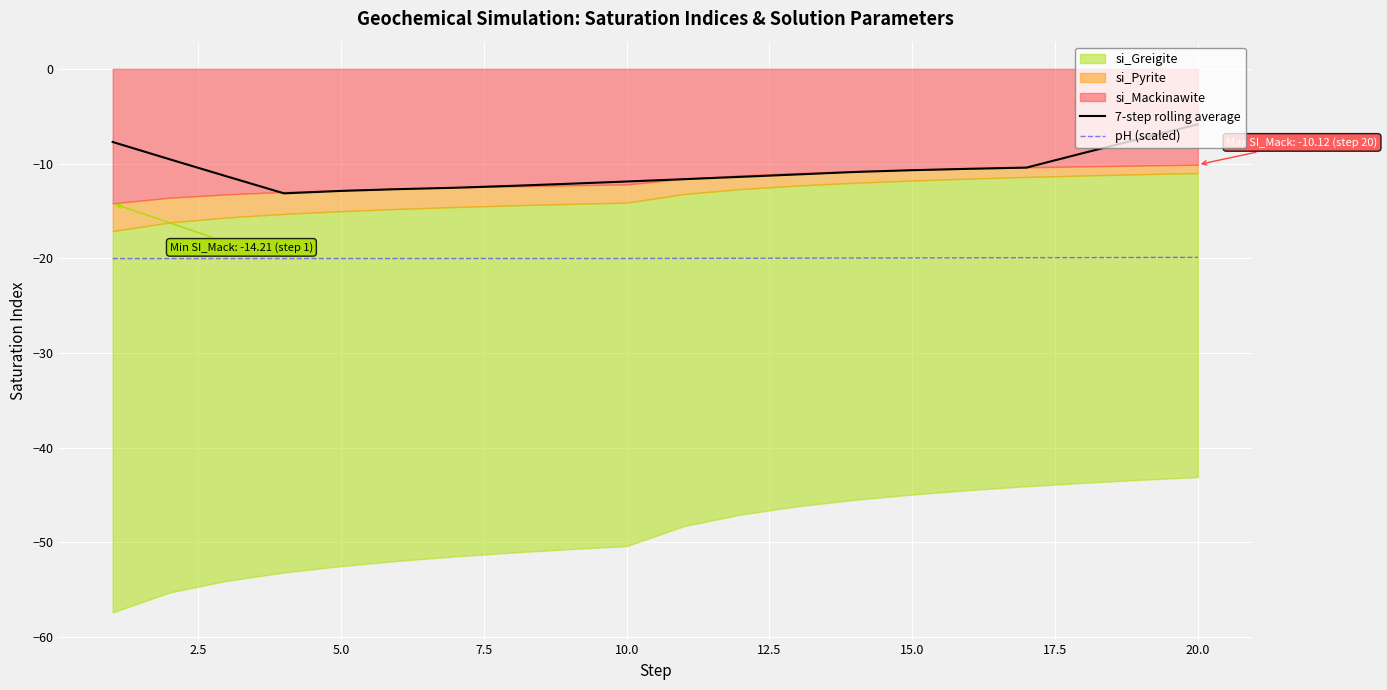

What is the lowest value of the 7-step rolling average series?

-13.2